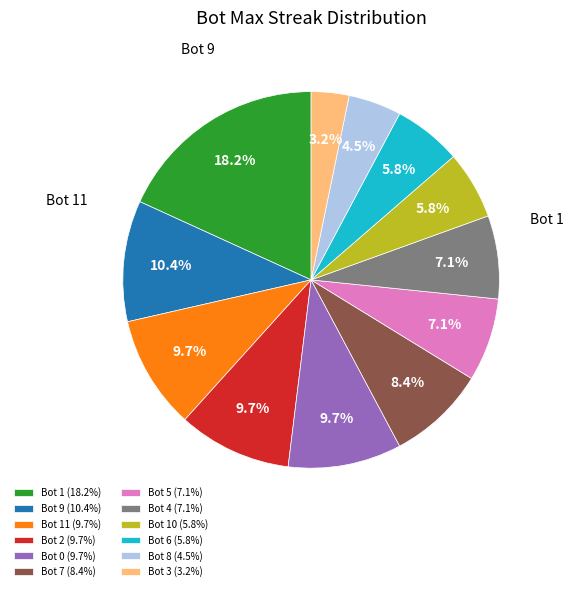

Which slice is the smallest?

Bot 3 (3.2%)